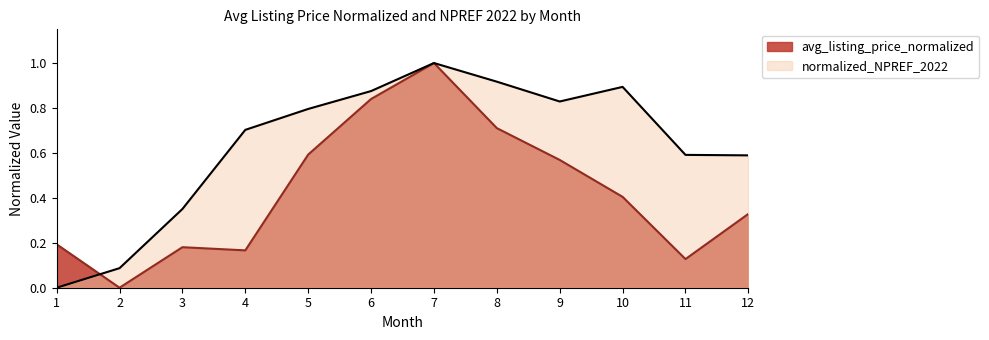

What is the difference between the avg_listing_price_normalized values at 12 and 8?

0.4